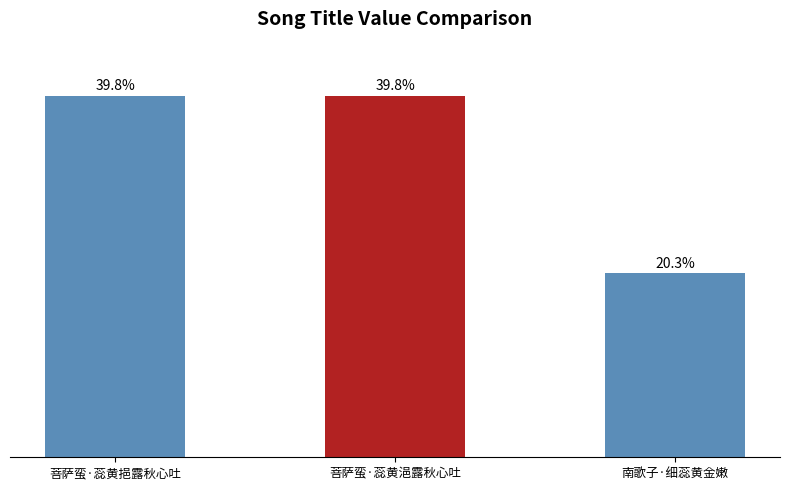

Rank the categories by value from highest to lowest.

菩萨蛮·蕊黄挹露秋心吐, 菩萨蛮·蕊黄浥露秋心吐, 南歌子·细蕊黄金嫩